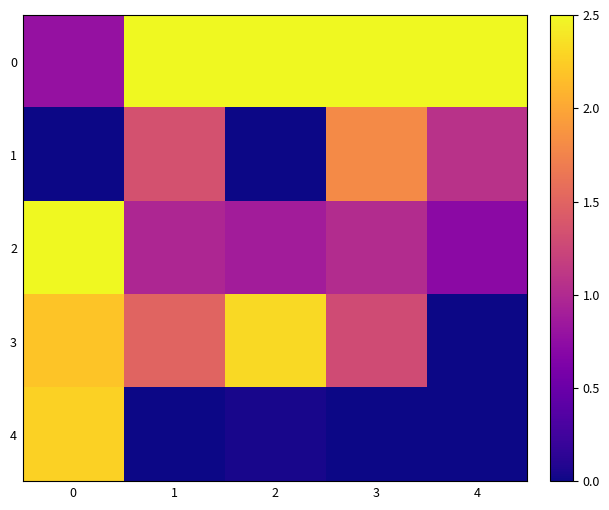

What is the greatest value displayed?

2.5